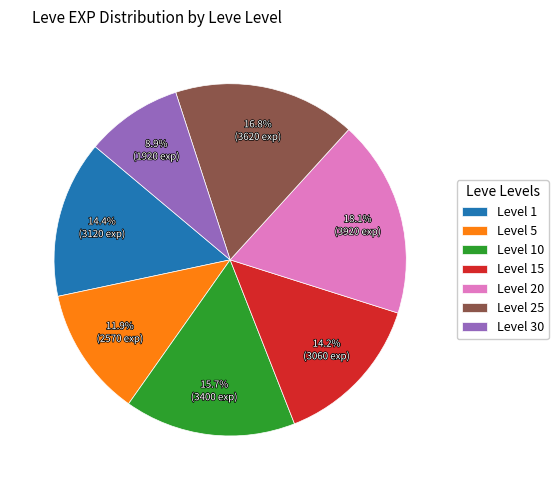

What is the smallest slice in the pie chart?

Level 30